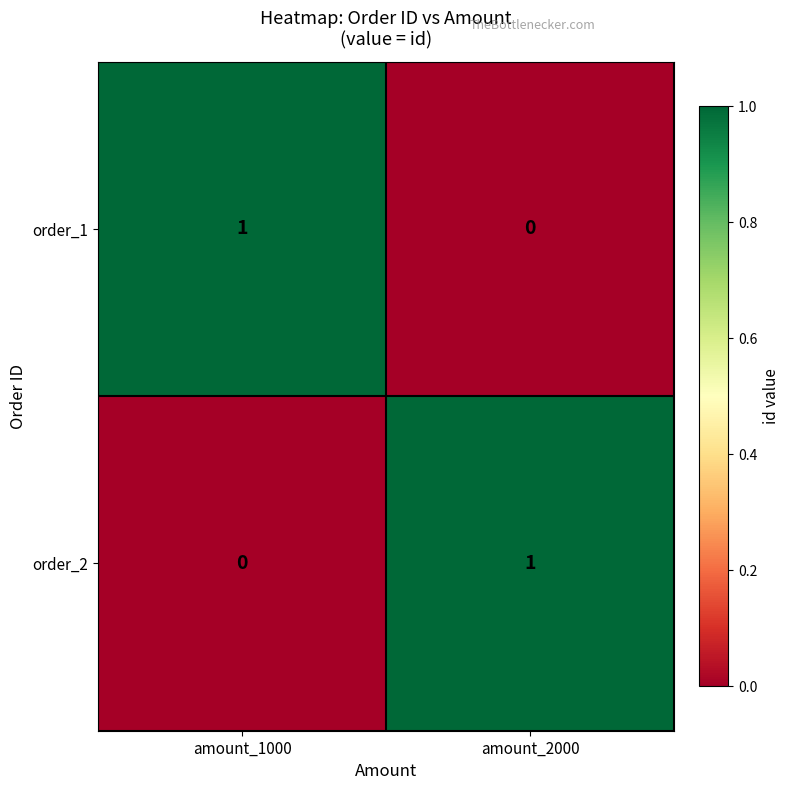

Reading left to right, extract all data points from this chart.

order_1: amount_1000=1	amount_2000=0
order_2: amount_1000=0	amount_2000=1